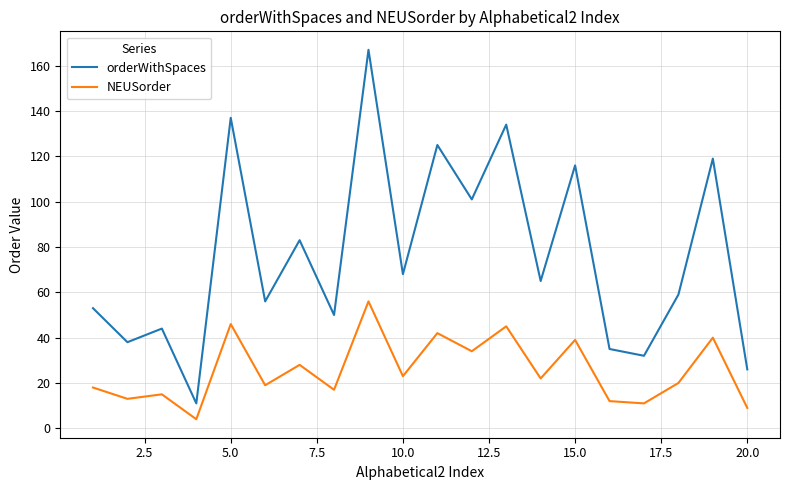

What is the difference between the maximum and minimum values in the orderWithSpaces series?

156